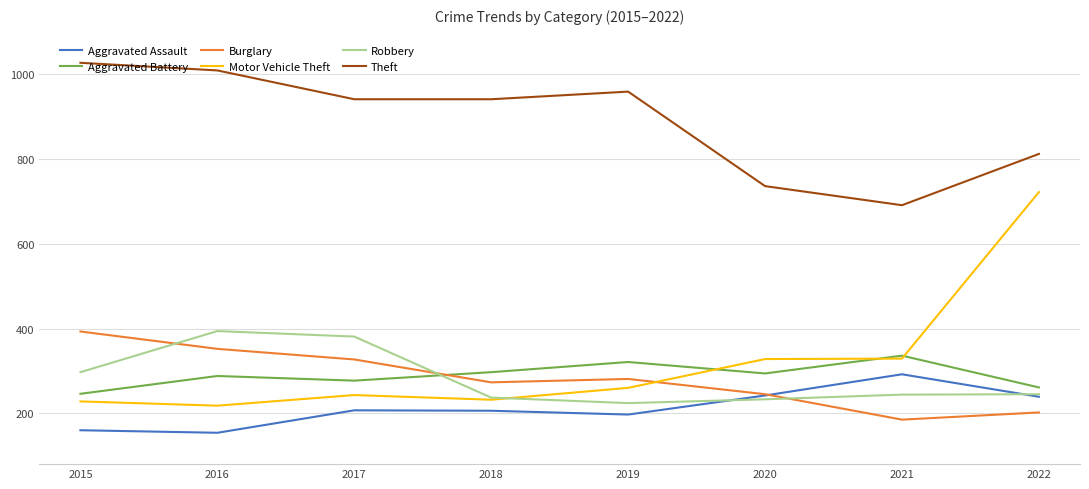

True or false: Aggravated Battery and Motor Vehicle Theft intersect in this chart.

True